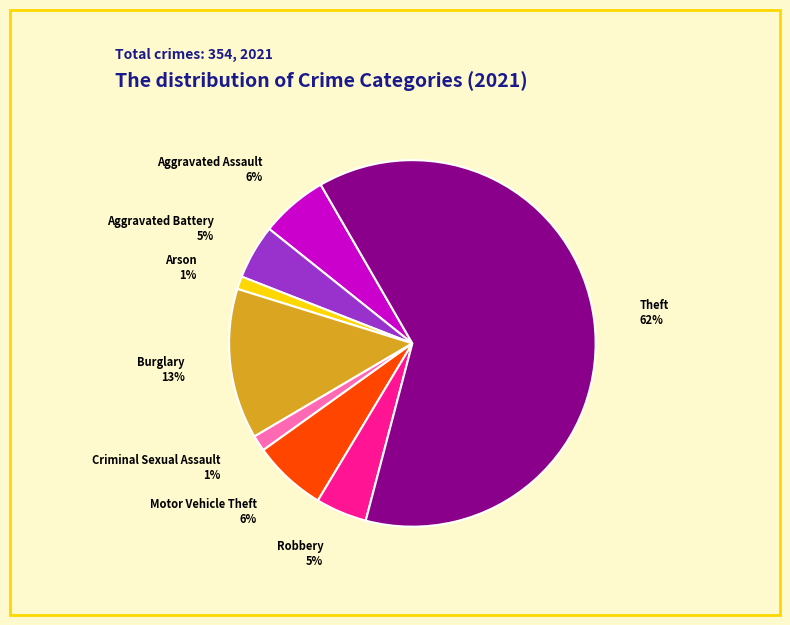

Is there a majority slice in this chart?

Yes